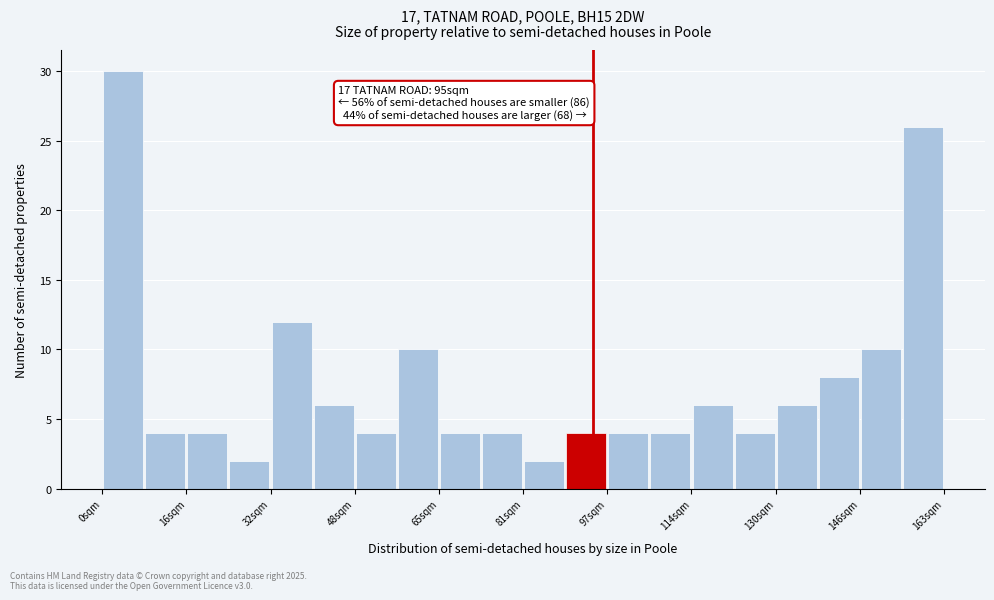

Which range on the x-axis has the tallest bar?

0 to 8